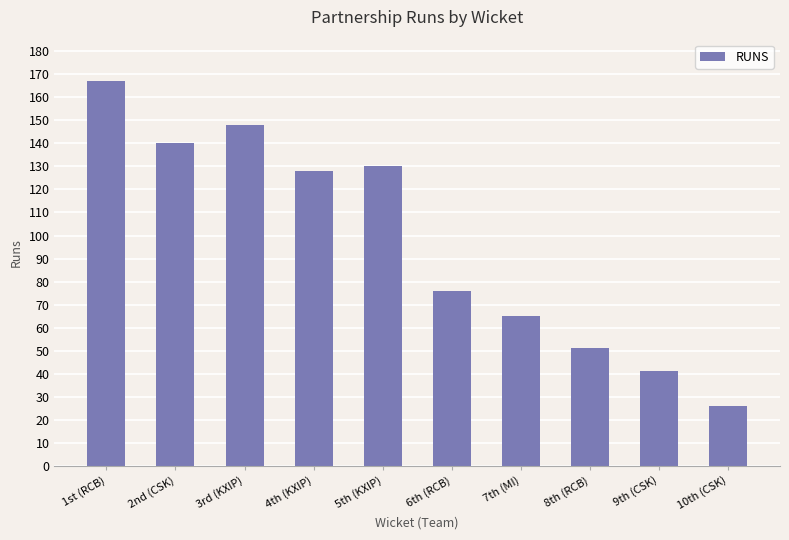

Rank the categories by value from lowest to highest.

10th (CSK), 9th (CSK), 8th (RCB), 7th (MI), 6th (RCB), 4th (KXIP), 5th (KXIP), 2nd (CSK), 3rd (KXIP), 1st (RCB)